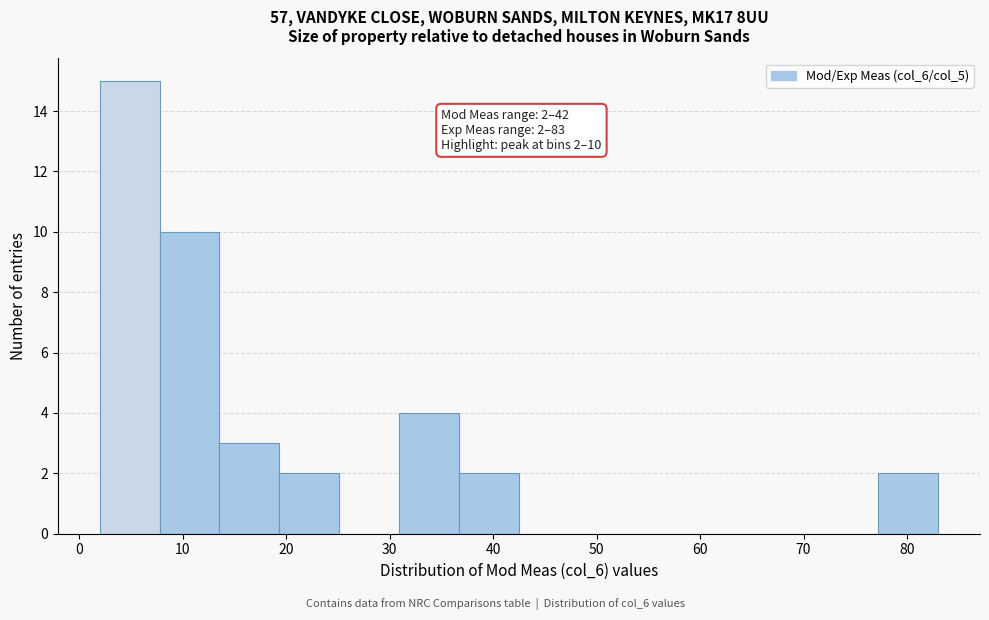

Which range on the x-axis has the tallest bar?

2 to 8